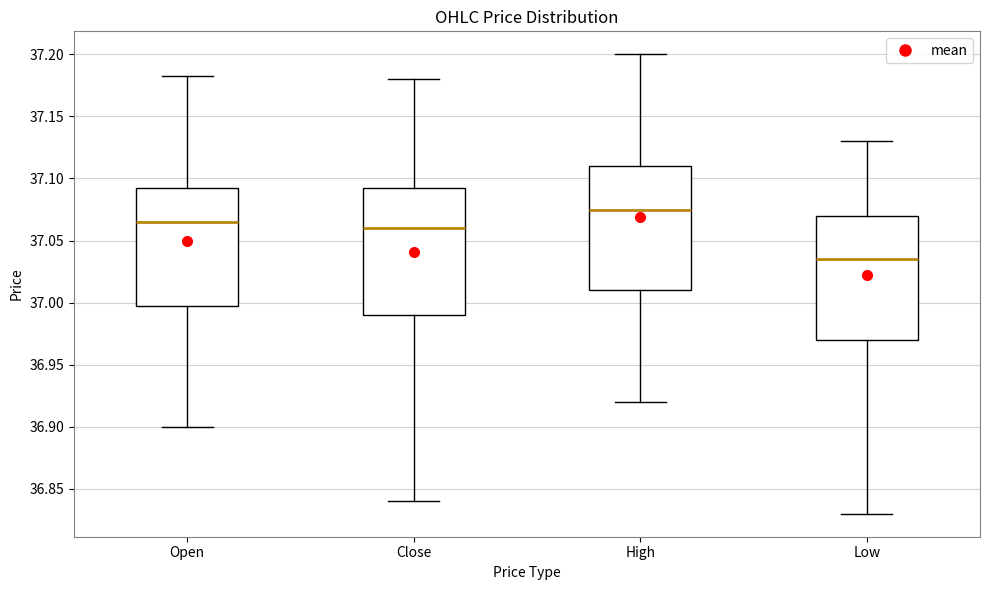

Reading left to right, read every box against the y-axis: the position of its median line, the range the box covers, and the ends of its whiskers. The values are not printed on the chart, so give them approximately, as read against the axis.

Open: median 37.065, box 37.000 to 37.090, whiskers 36.900 to 37.180
Close: median 37.060, box 36.990 to 37.095, whiskers 36.840 to 37.180
High: median 37.075, box 37.010 to 37.110, whiskers 36.920 to 37.200
Low: median 37.035, box 36.970 to 37.070, whiskers 36.830 to 37.130